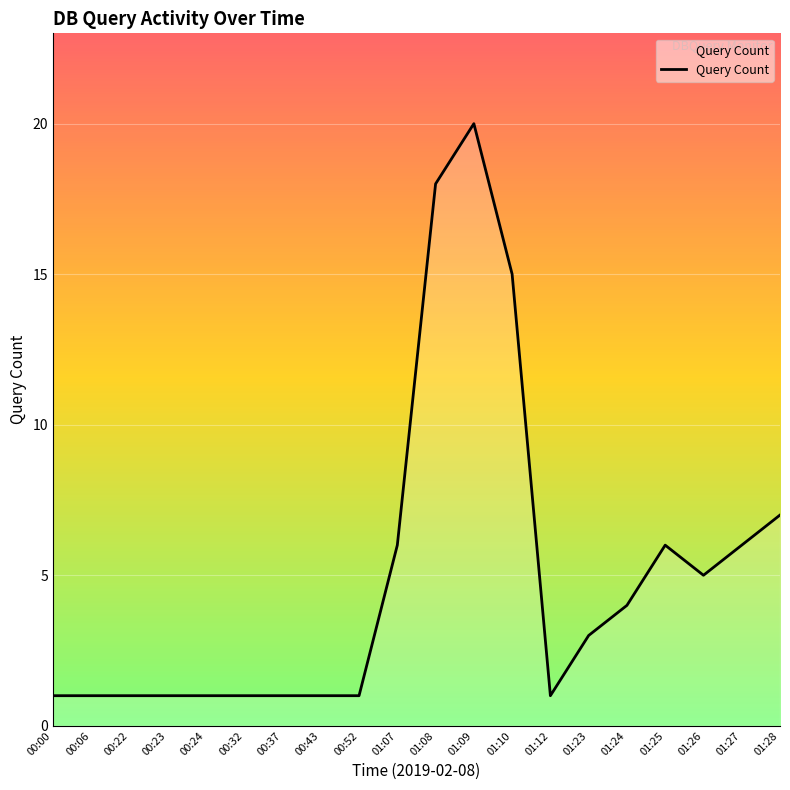

What position from the left is 00:23?

4